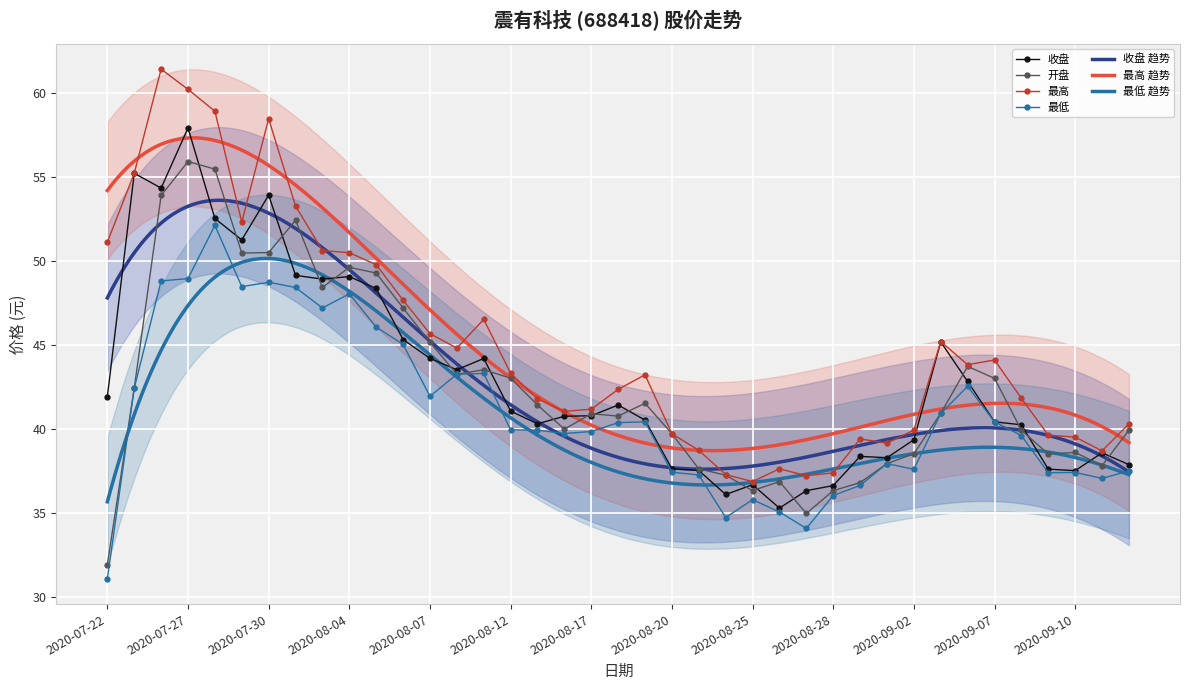

At which category does the chart reach its minimum across all series?

2020-07-22